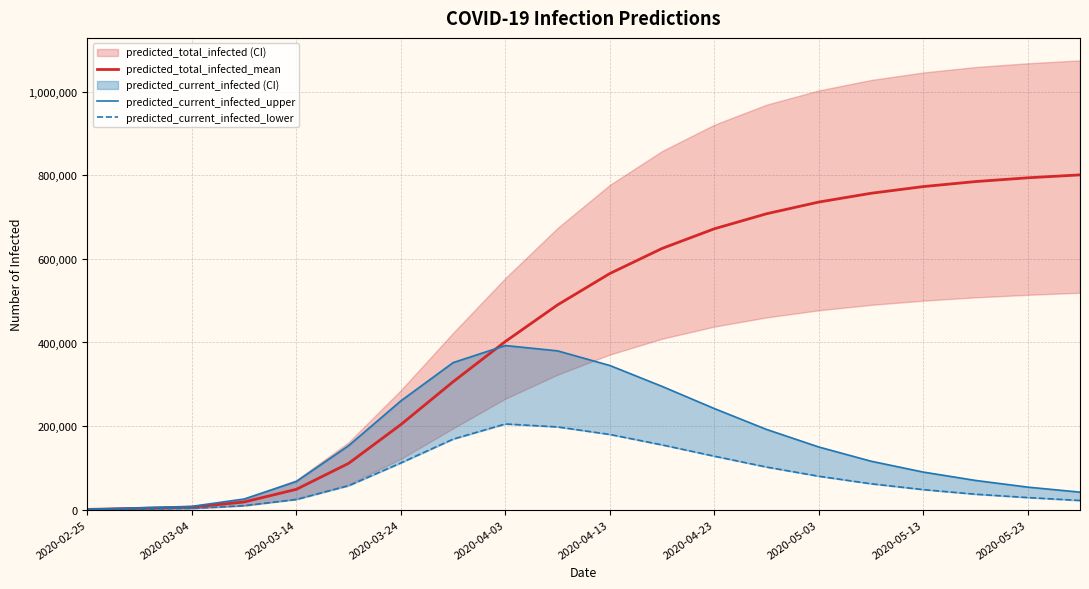

What is the smallest value displayed?

340